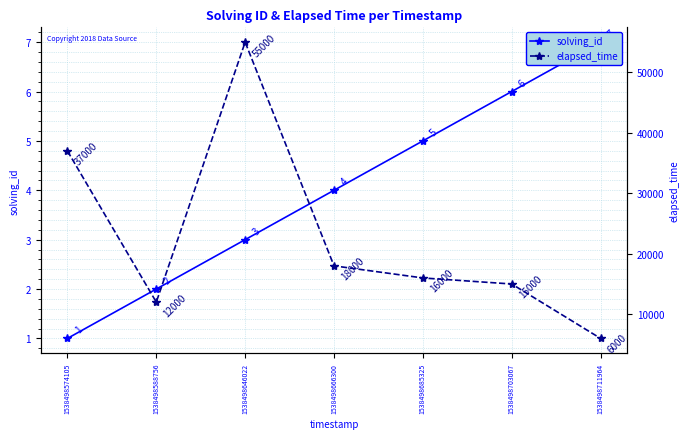

Is it true that elapsed_time equals 4366 at 1538498703067?

False